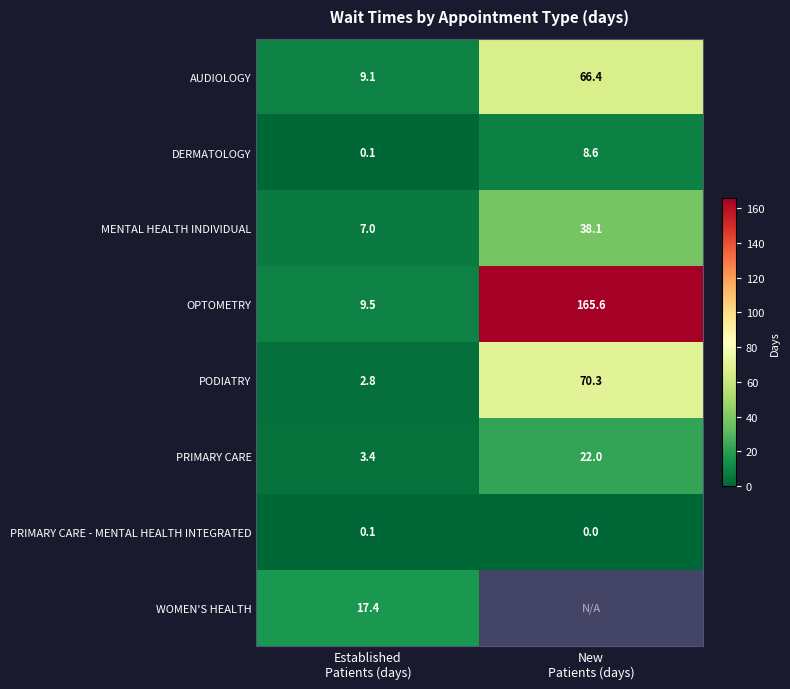

At how many categories does at least one series exceed 133?

1